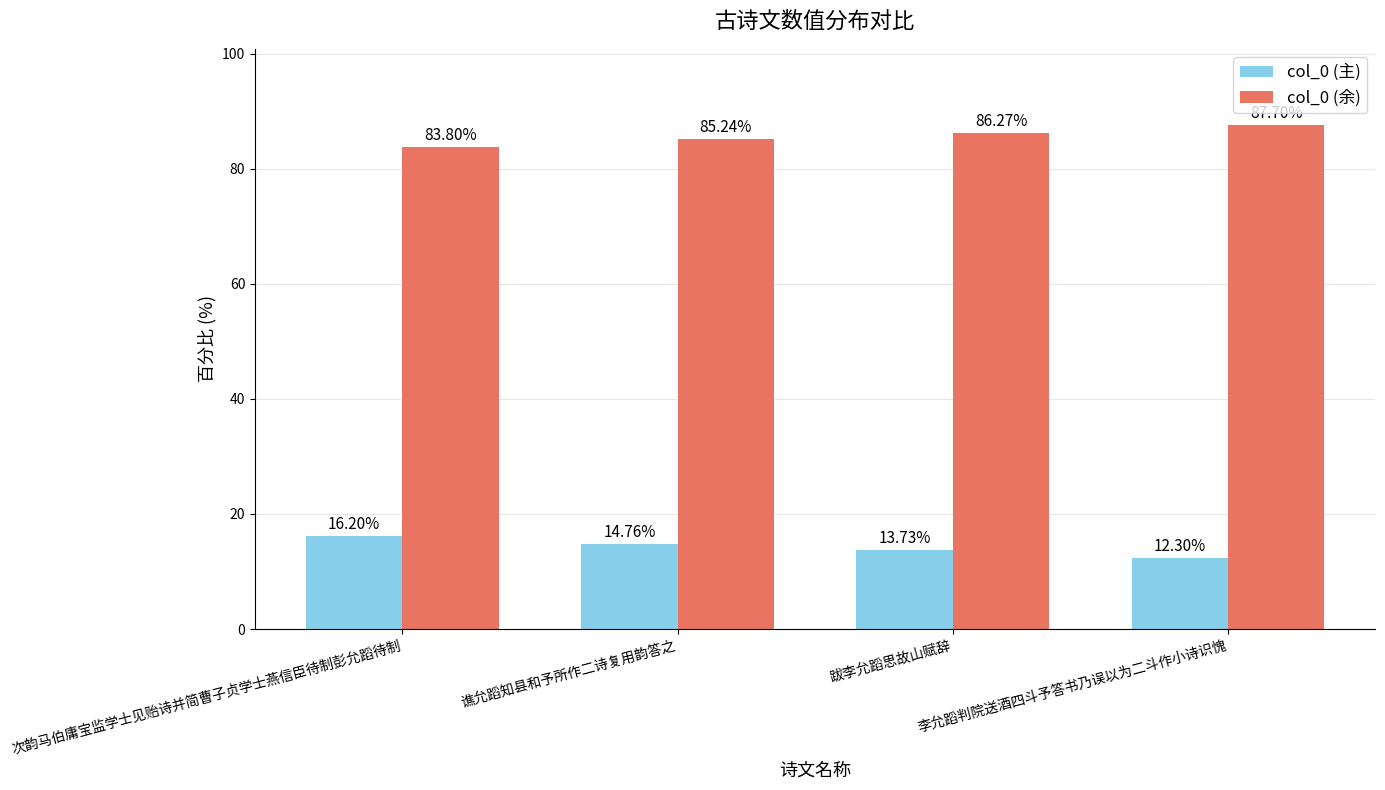

What is the difference between the highest and lowest values at 谯允蹈知县和予所作二诗复用韵答之?

70.5